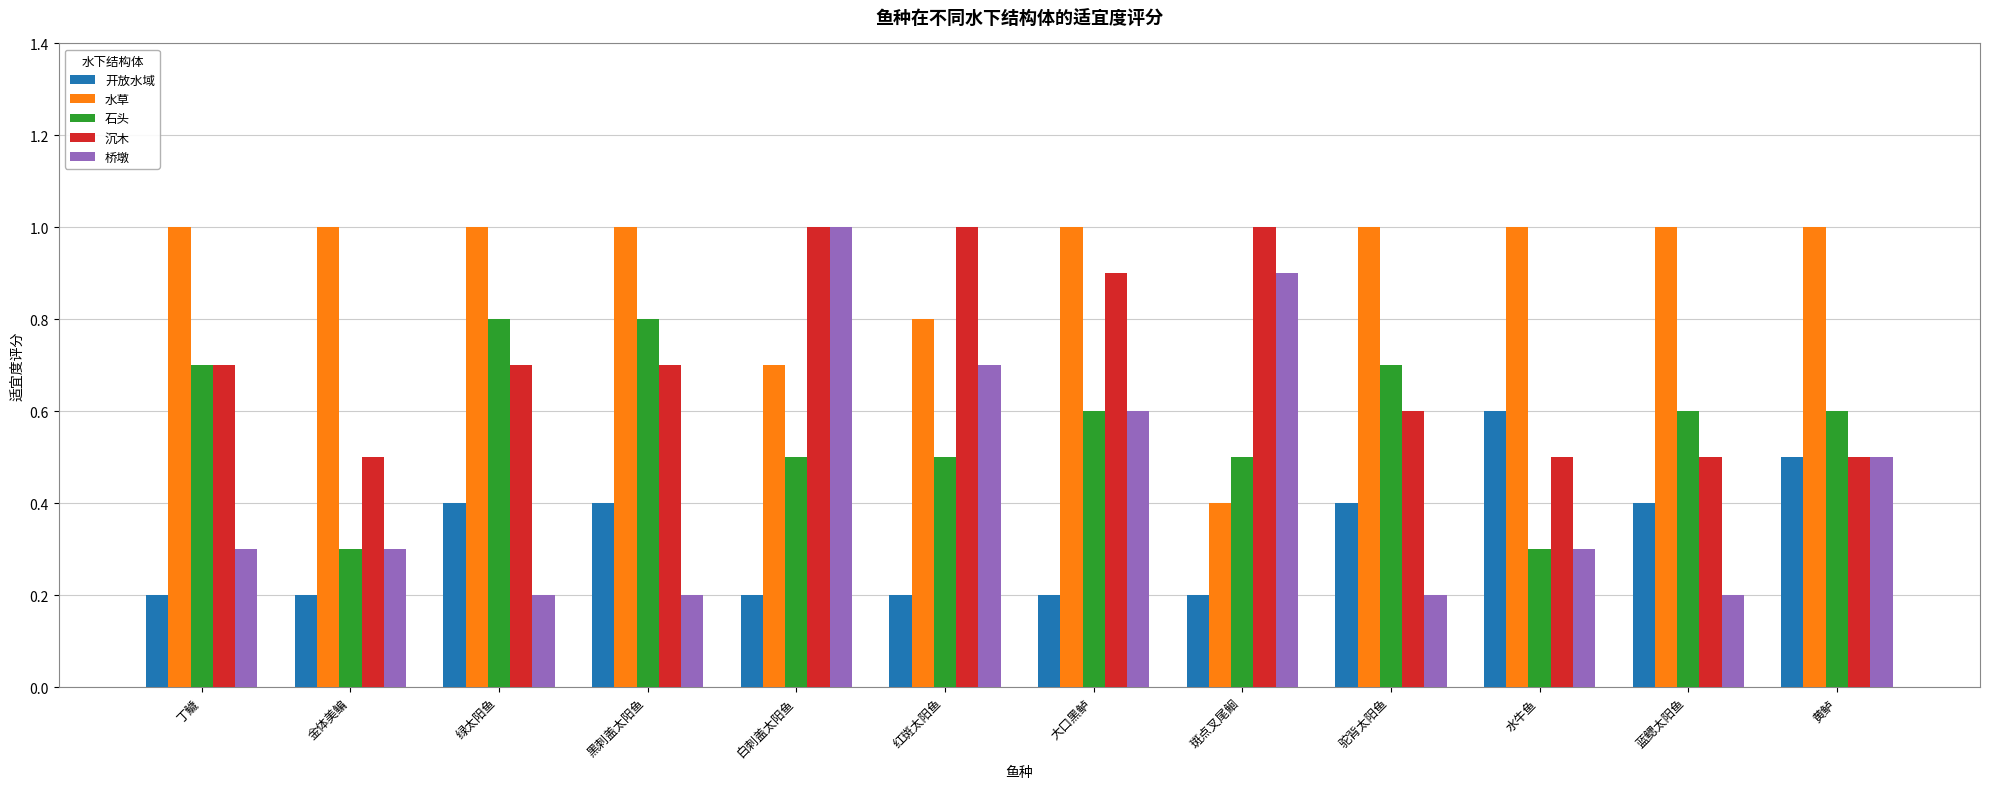

What is the highest value of the 水草 series?

1.0